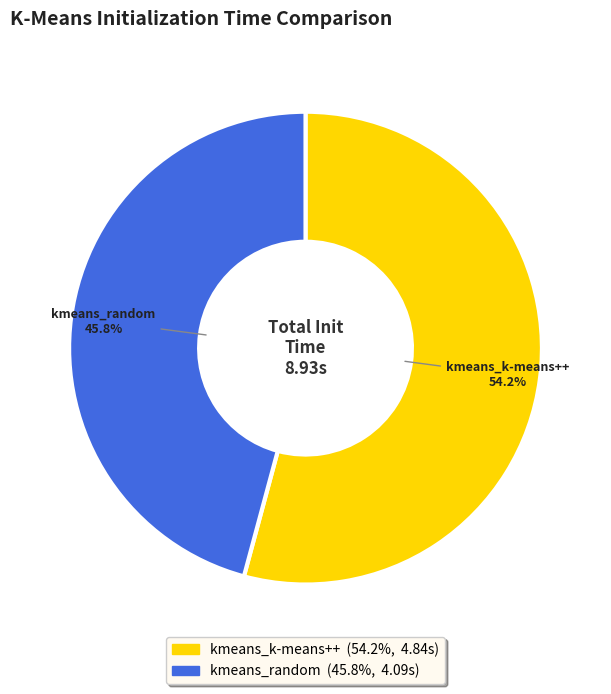

Rank the categories by value from highest to lowest.

kmeans_k-means++, kmeans_random